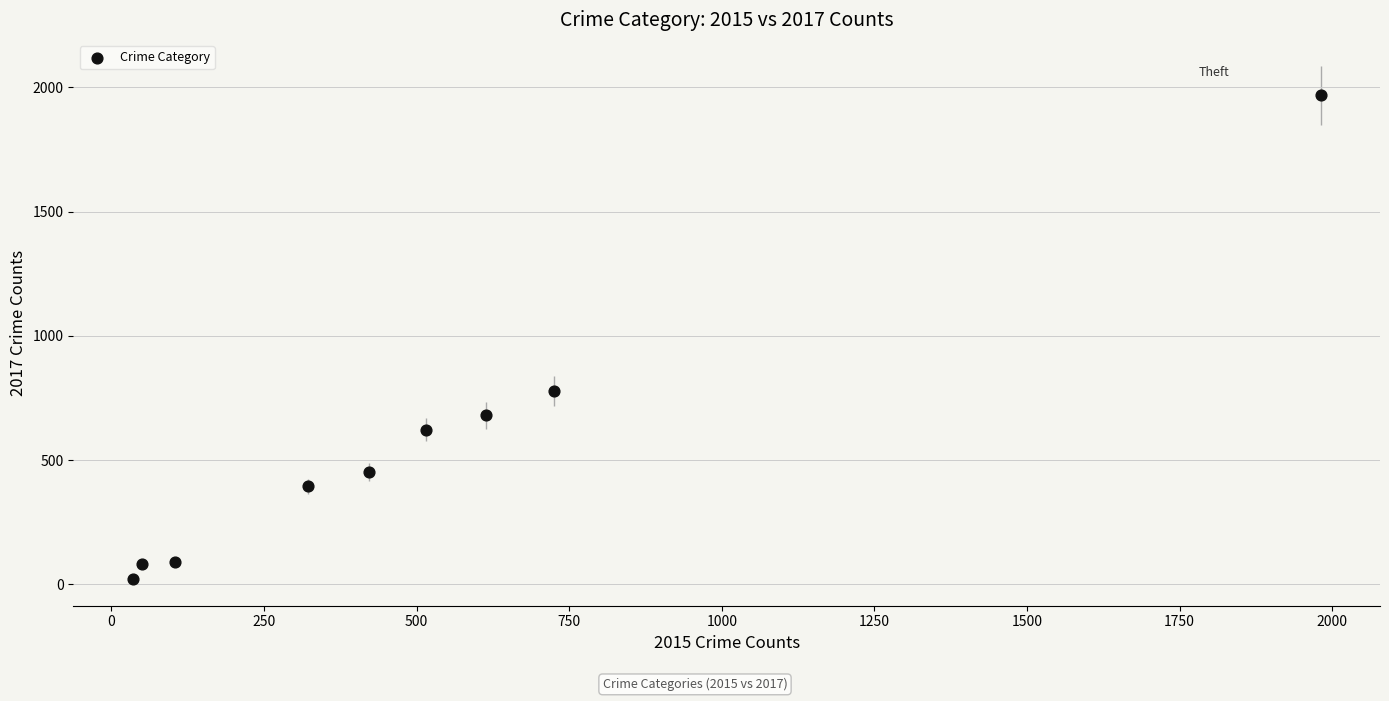

What is the range of X values (max minus min)?

1946